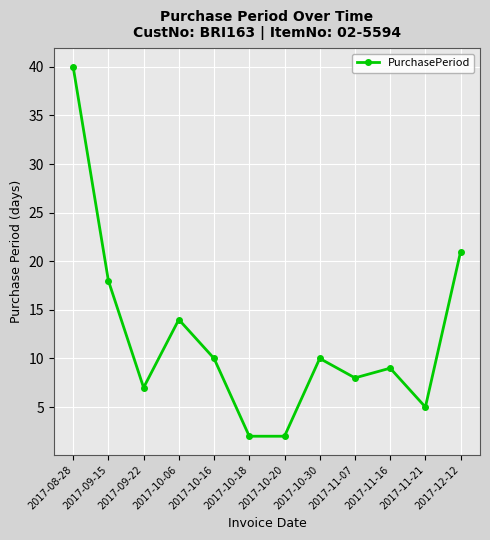

How many lines are shown in the chart?

1